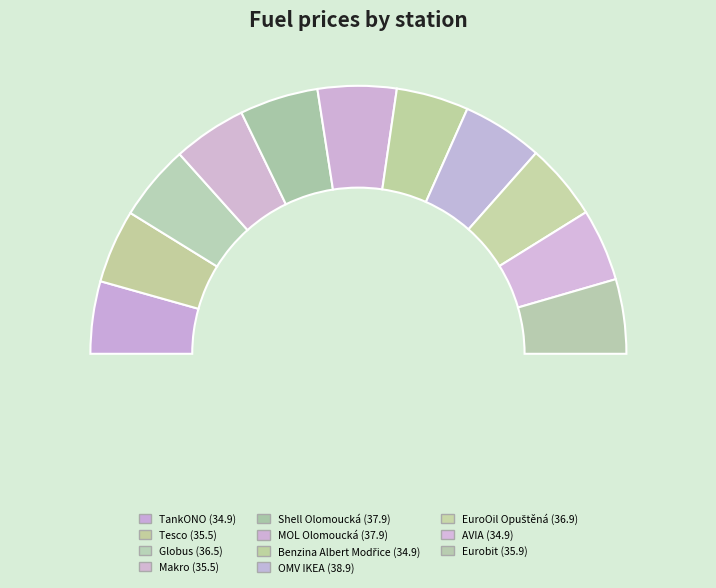

What is the largest slice in the pie chart?

OMV IKEA